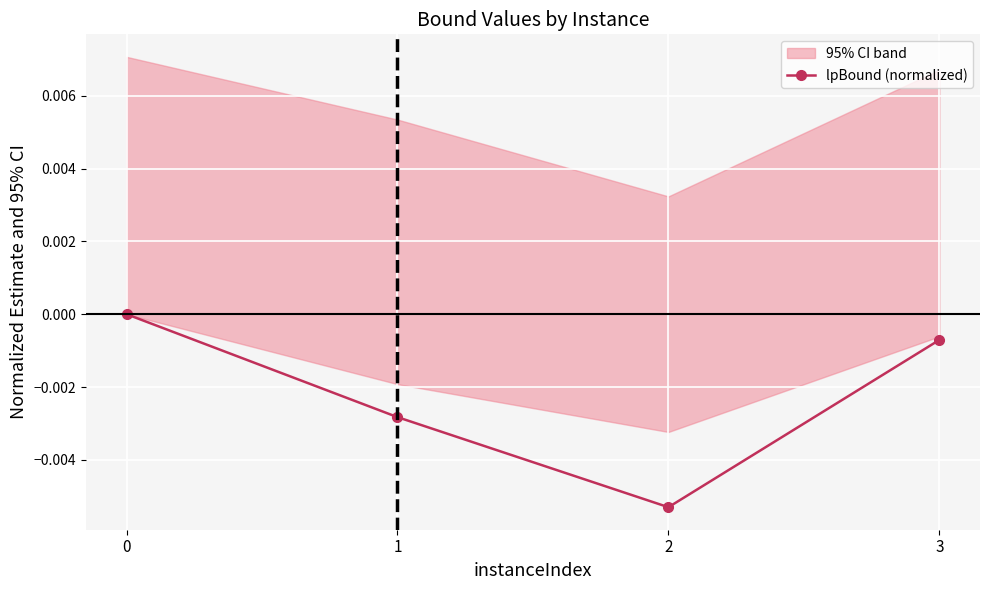

The chart shows a value of -0.0 at 2. True or false?

True